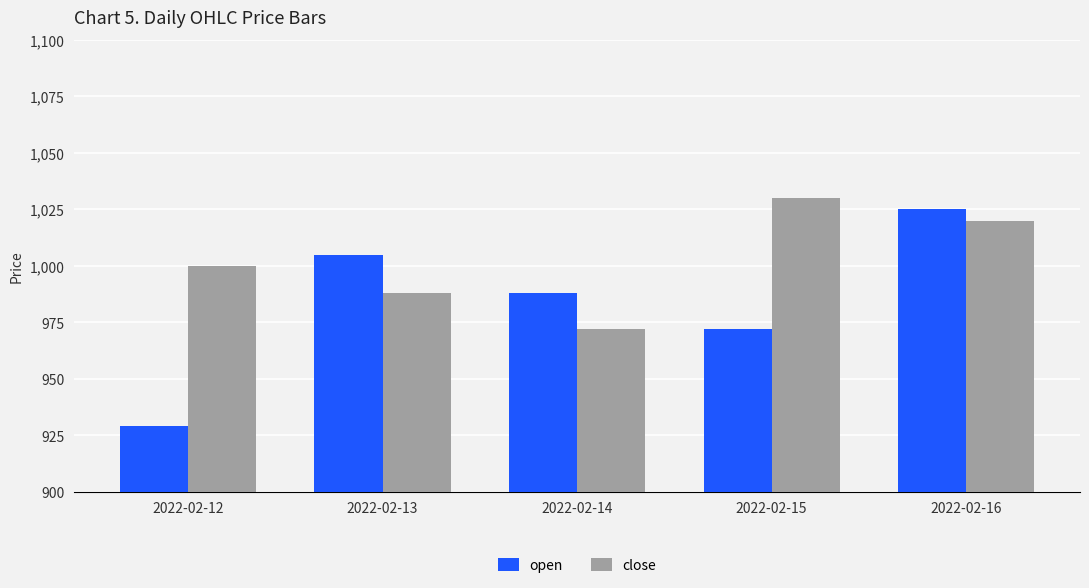

What is the spread (max minus min) of values at 2022-02-15?

58